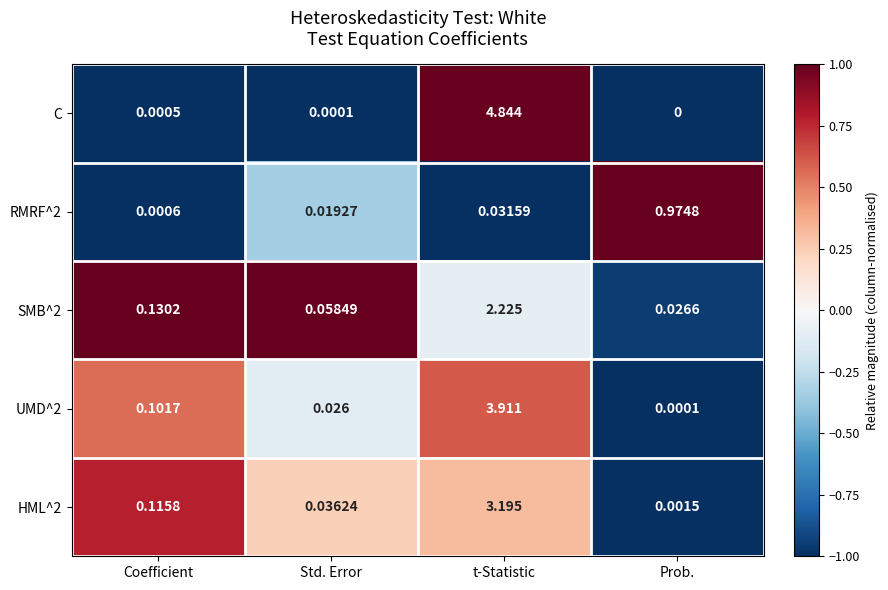

At which label is HML^2 closest to 1?

Coefficient